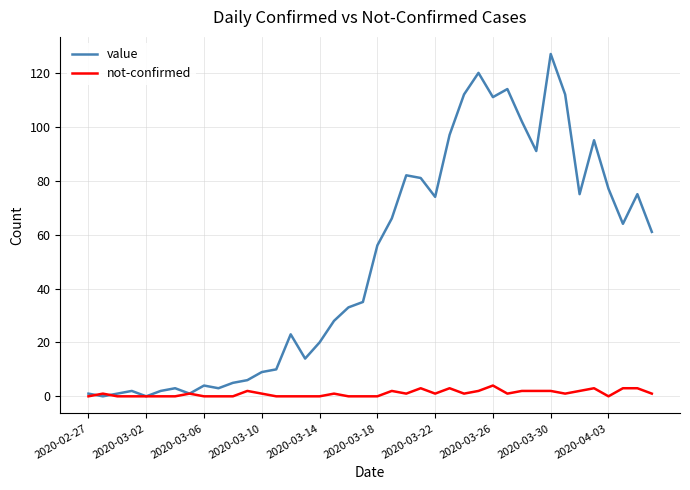

What is the difference between the maximum and minimum values in the not-confirmed series?

4